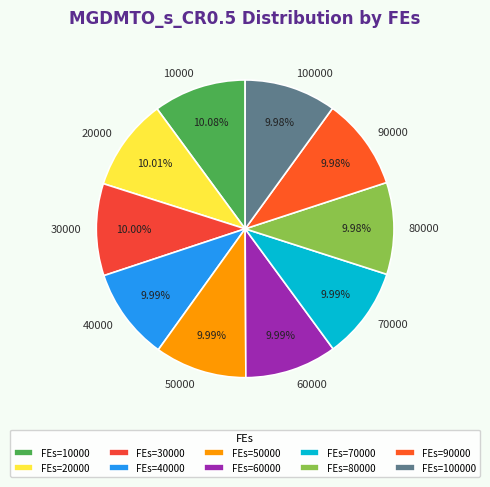

Is the sum of 40000 and 20000 greater than half?

No